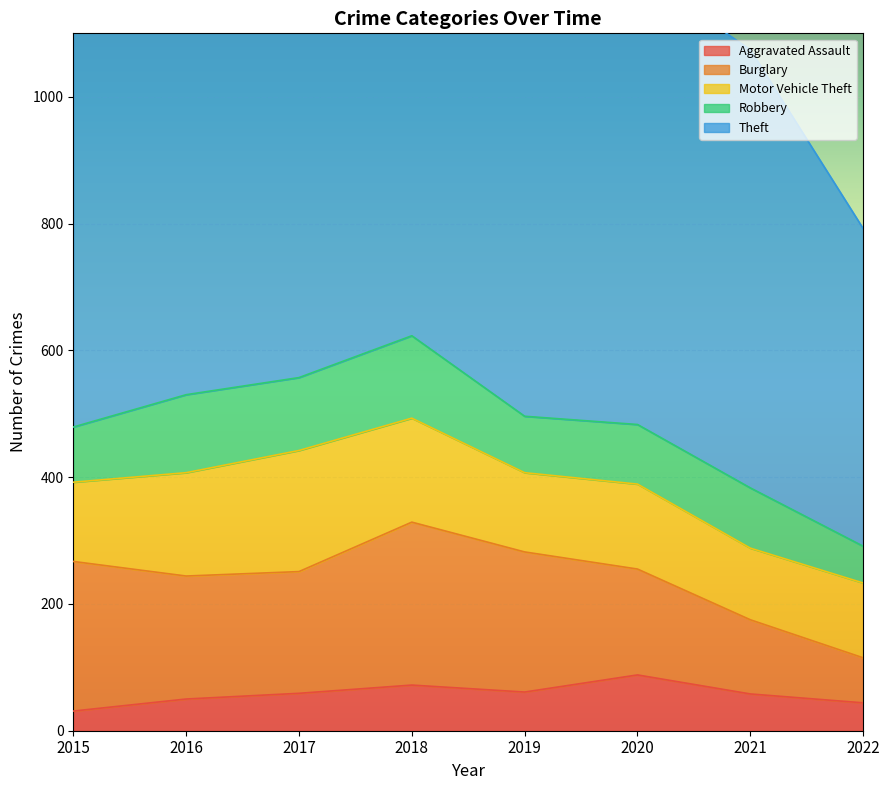

Which series ends up on top after the final intersection of Burglary and Motor Vehicle Theft?

Motor Vehicle Theft